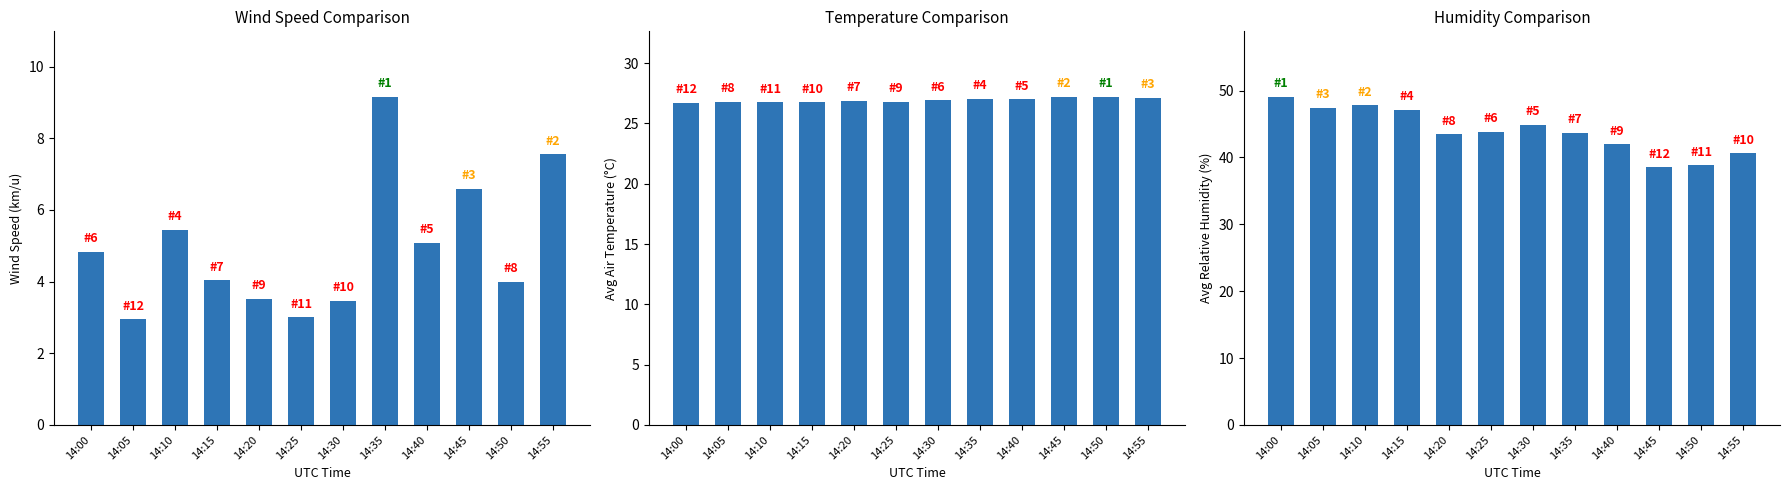

Reading right to left, transcribe all the data shown in this chart.

Act Wind Speed km/u: 7.6	4.0	6.6	5.1	9.2	3.5	3.0	3.5	4.0	5.4	2.9	4.8
Avg Air Temperature: 27.1	27.2	27.2	27.0	27.1	26.9	26.8	26.9	26.8	26.7	26.8	26.7
Avg Relative humidity: 40.6	38.9	38.5	42.0	43.7	44.9	43.8	43.4	47.1	47.8	47.4	49.0